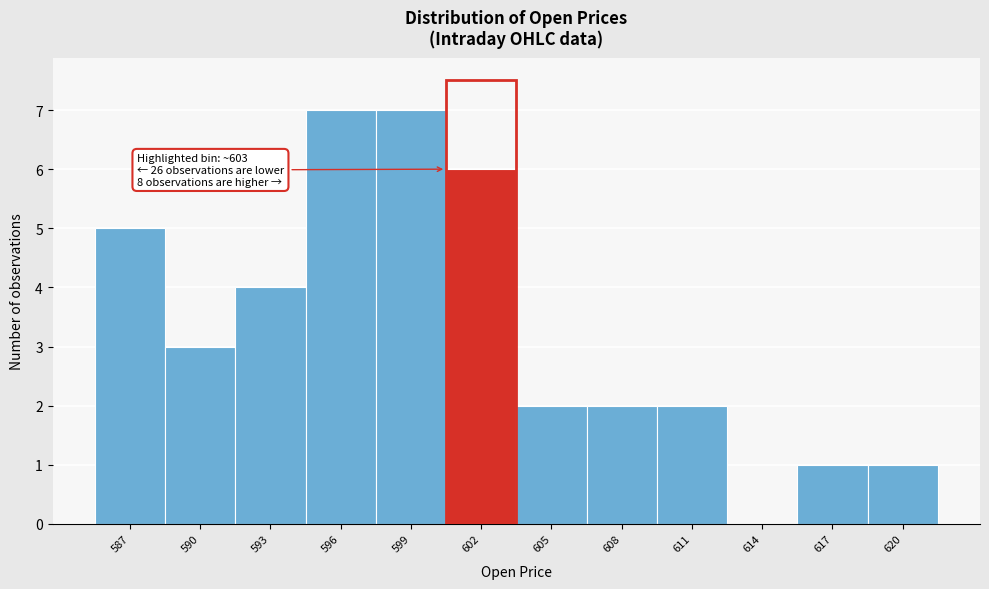

Reading left to right, transcribe all the data shown in this chart.

587=5	590=3	593=4	596=7	599=7	602=6	605=2	608=2	611=2	614=0	617=1	620=1